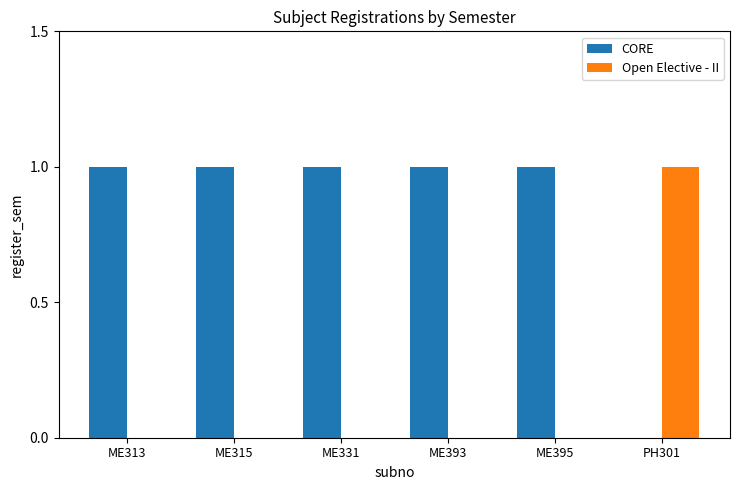

Which category has the highest value in the Open Elective - II series?

PH301